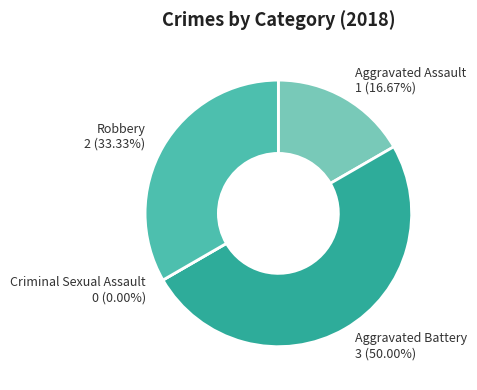

Rank the categories by value from highest to lowest.

Aggravated Battery, Robbery, Aggravated Assault, Criminal Sexual Assault